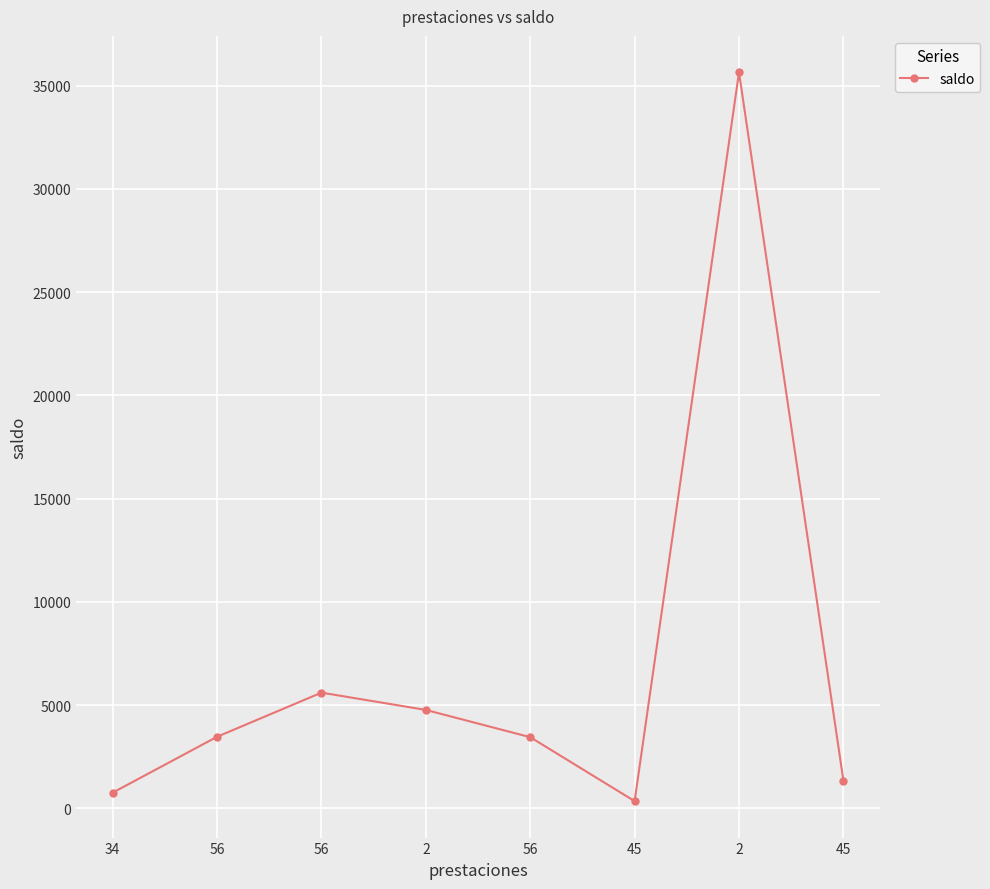

Approximately how many times larger is the value at 2 compared to 56?

6.4